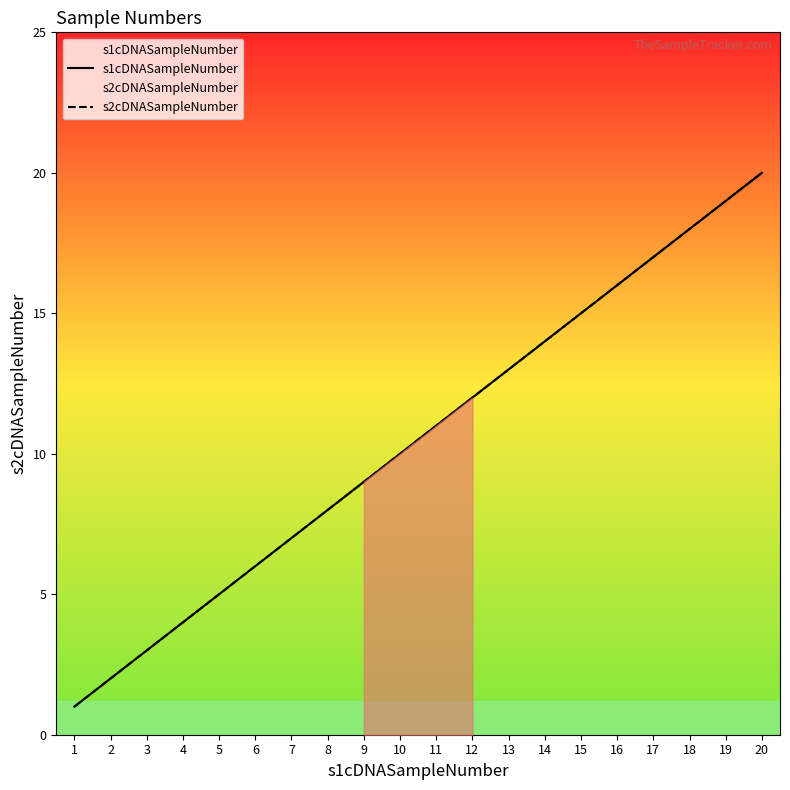

True or false: s2cDNASampleNumber and s1cDNASampleNumber cross at least once.

False